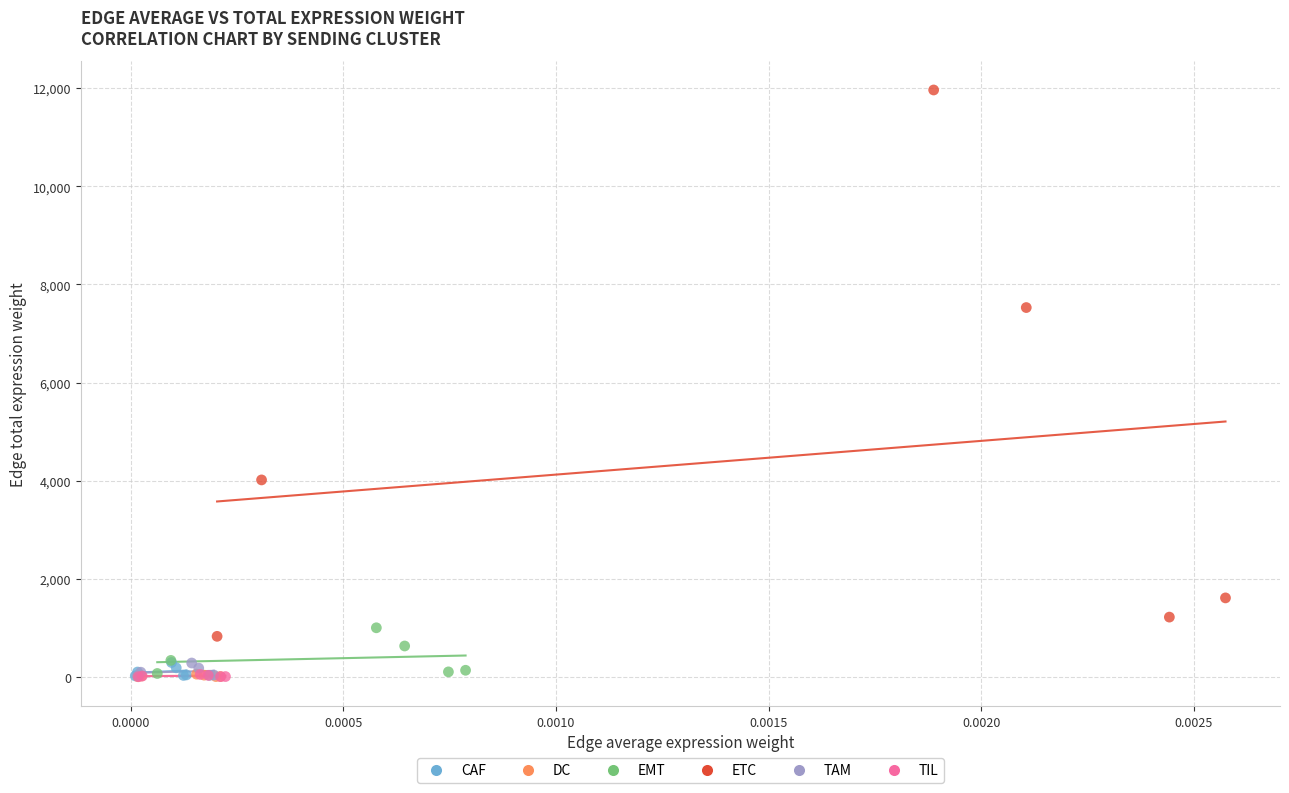

What are all the series names shown in the legend?

CAF, DC, EMT, ETC, TAM, TIL